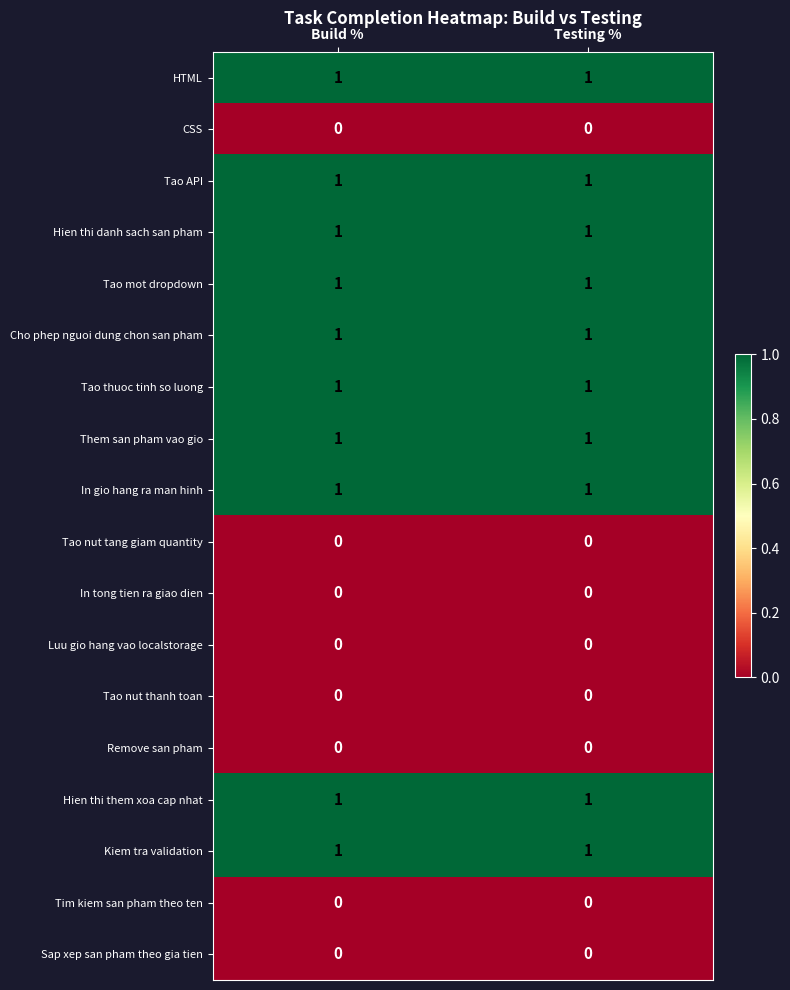

Is it true that Hien thi them xoa cap nhat equals 1 at Testing %?

True